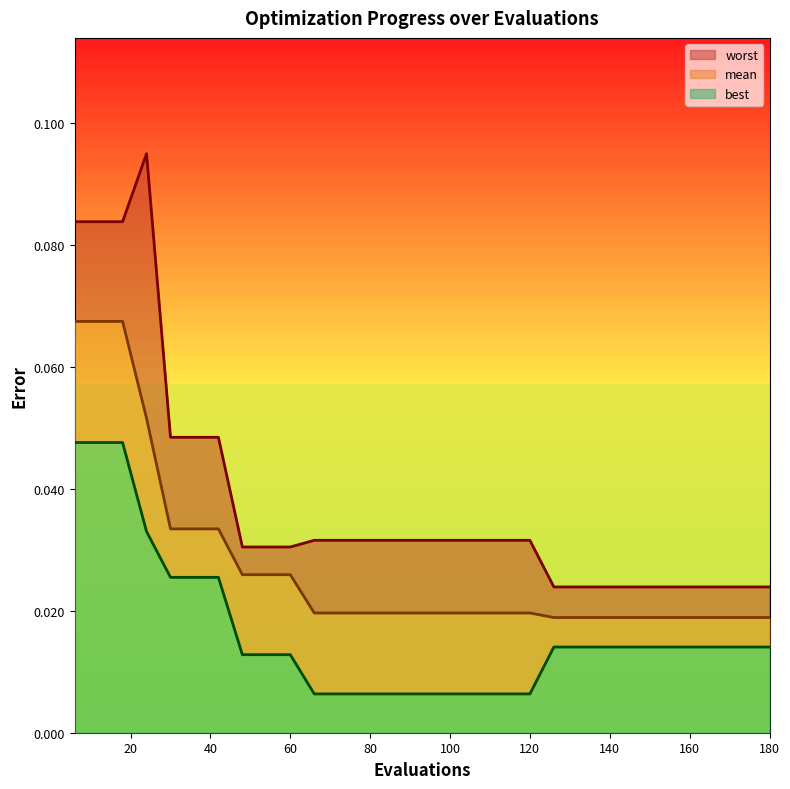

Reading right to left, extract all data points from this chart.

mean: 180=0.0	174=0.0	168=0.0	162=0.0	156=0.0	150=0.0	144=0.0	138=0.0	132=0.0	126=0.0	120=0.0	114=0.0	108=0.0	102=0.0	96=0.0	90=0.0	84=0.0	78=0.0	72=0.0	66=0.0	60=0.0	54=0.0	48=0.0	42=0.0	36=0.0	30=0.0	24=0.1	18=0.1	12=0.1	6=0.1
best: 180=0.0	174=0.0	168=0.0	162=0.0	156=0.0	150=0.0	144=0.0	138=0.0	132=0.0	126=0.0	120=0.0	114=0.0	108=0.0	102=0.0	96=0.0	90=0.0	84=0.0	78=0.0	72=0.0	66=0.0	60=0.0	54=0.0	48=0.0	42=0.0	36=0.0	30=0.0	24=0.0	18=0.0	12=0.0	6=0.0
worst: 180=0.0	174=0.0	168=0.0	162=0.0	156=0.0	150=0.0	144=0.0	138=0.0	132=0.0	126=0.0	120=0.0	114=0.0	108=0.0	102=0.0	96=0.0	90=0.0	84=0.0	78=0.0	72=0.0	66=0.0	60=0.0	54=0.0	48=0.0	42=0.0	36=0.0	30=0.0	24=0.1	18=0.1	12=0.1	6=0.1